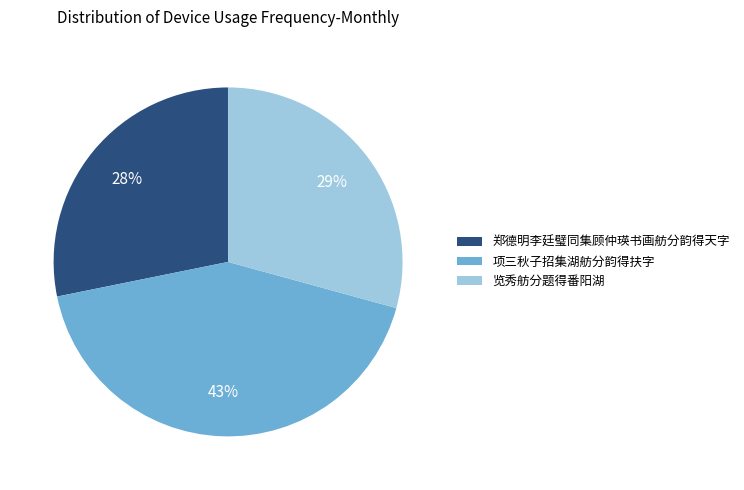

True or false: 项三秋子招集湖舫分韵得扶字 accounts for 43% of the total.

True